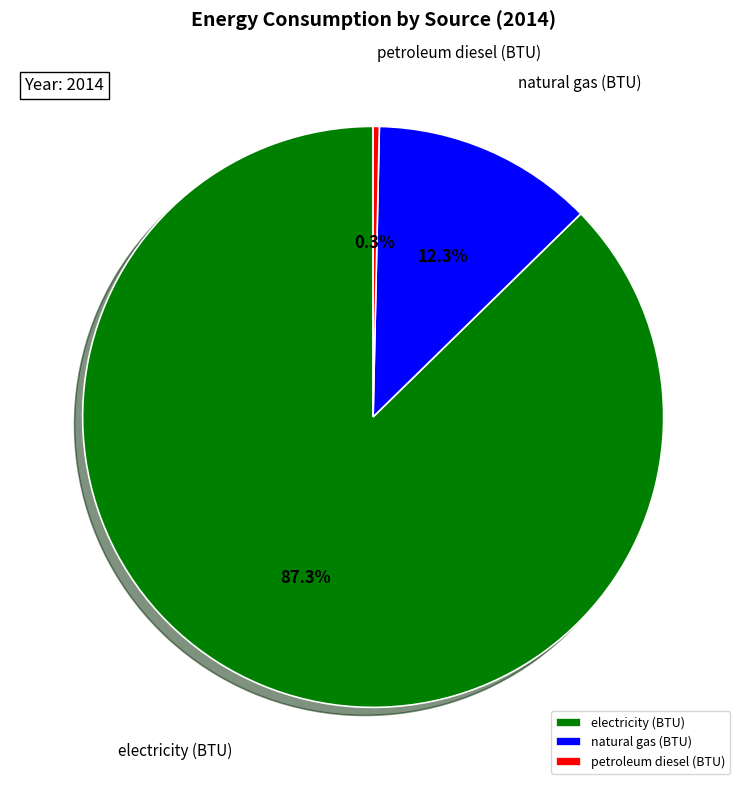

To the nearest percent, what percentage of the pie is natural gas (BTU)?

12%